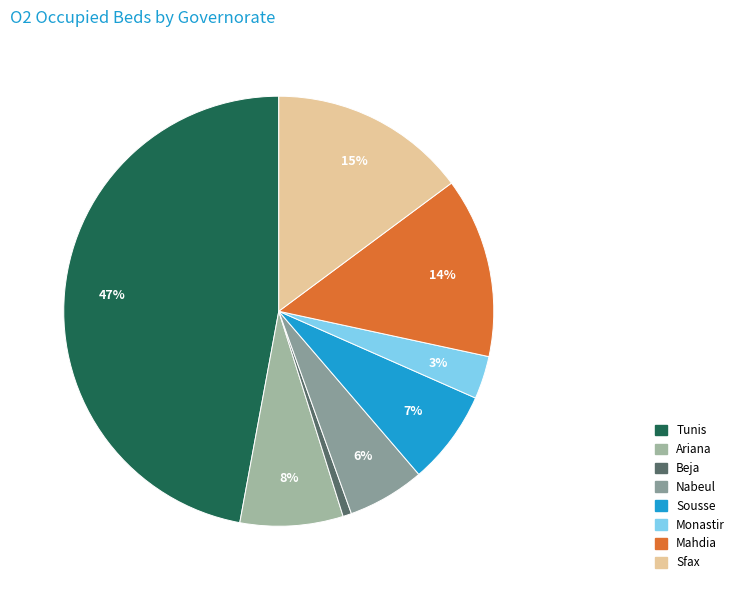

Count the number of slices in the pie.

8